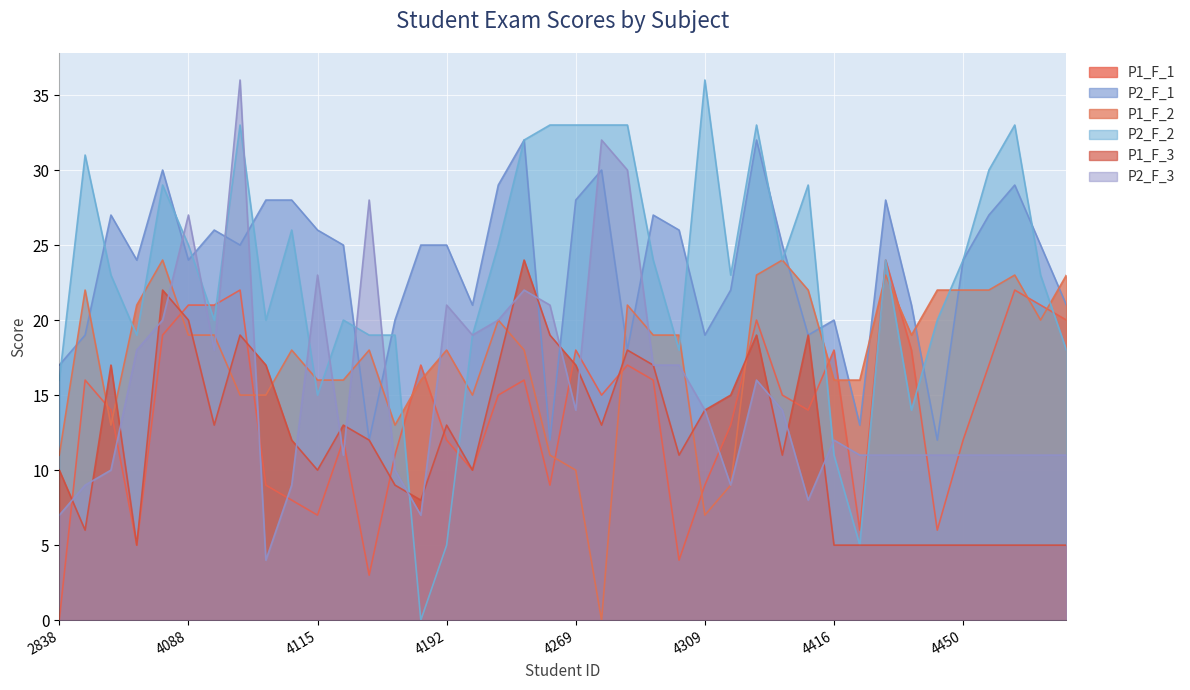

Reading left to right, what are all the values shown in this chart?

P1_F_1: 0	16	14	5	19	21	21	22	9	8	7	12	3	11	17	12	10	15	16	9	18	15	17	16	4	9	13	20	15	14	18	6	24	18	6	12	17	22	21	20
P2_F_1: 17	19	27	24	30	24	26	25	28	28	26	25	12	20	25	25	21	29	32	12	28	30	18	27	26	19	22	32	25	19	20	13	28	21	12	24	27	29	25	21
P1_F_2: 11	22	13	21	24	19	19	15	15	18	16	16	18	13	16	18	15	20	18	11	10	0	21	19	19	7	9	23	24	22	16	16	23	19	22	22	22	23	20	23
P2_F_2: 16	31	23	19	29	25	20	33	20	26	15	20	19	19	0	5	19	25	32	33	33	33	33	24	18	36	23	33	24	29	11	5	24	14	20	24	30	33	23	18
P1_F_3: 10	6	17	5	22	20	13	19	17	12	10	13	12	9	8	13	10	17	24	19	17	13	18	17	11	14	15	19	11	19	5	5	5	5	5	5	5	5	5	5
P2_F_3: 7	9	10	18	20	27	18	36	4	9	23	11	28	10	7	21	19	20	22	21	14	32	30	17	17	14	9	16	14	8	12	11	11	11	11	11	11	11	11	11